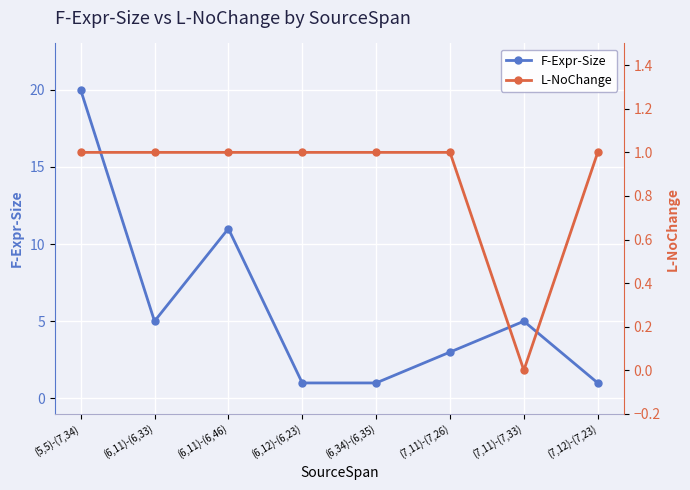

How many data points in F-Expr-Size are above 5?

2